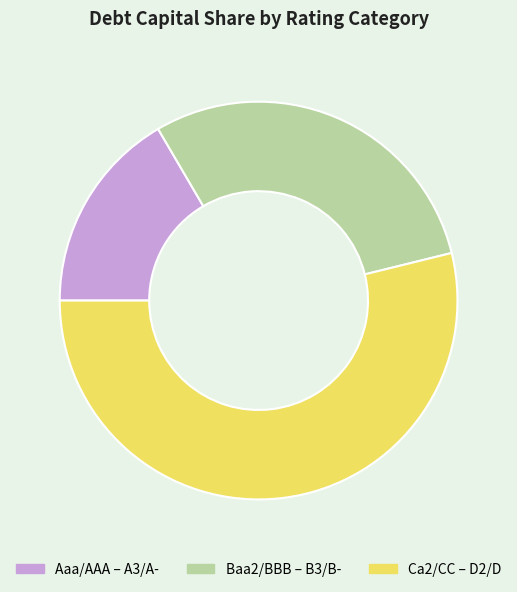

How many segments does this pie chart have?

3